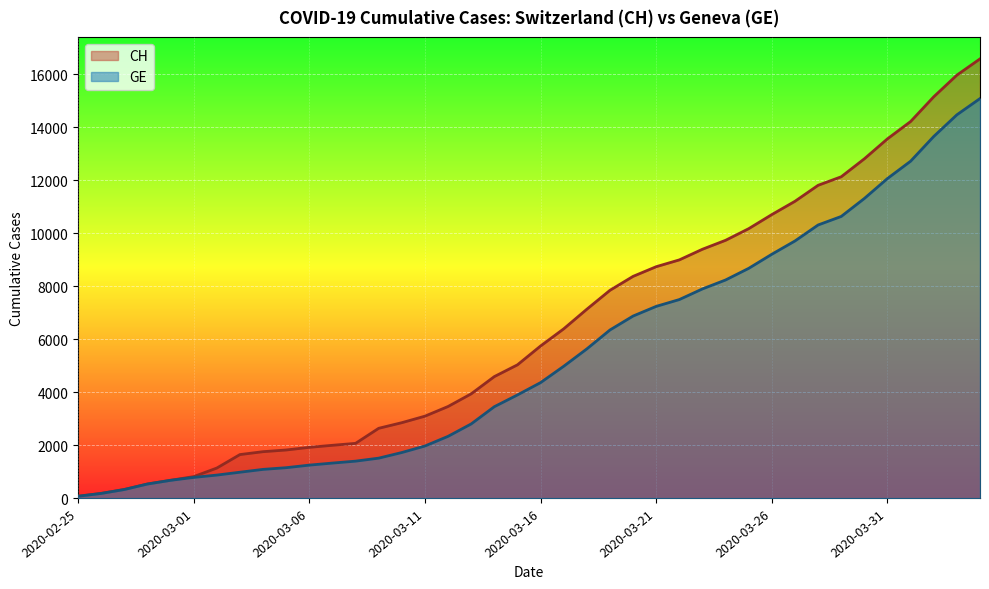

Which series has the largest total across all categories?

CH